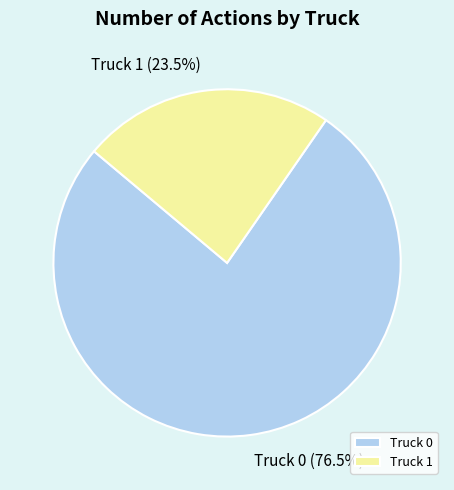

True or false: Truck 1 accounts for 10% of the total.

False